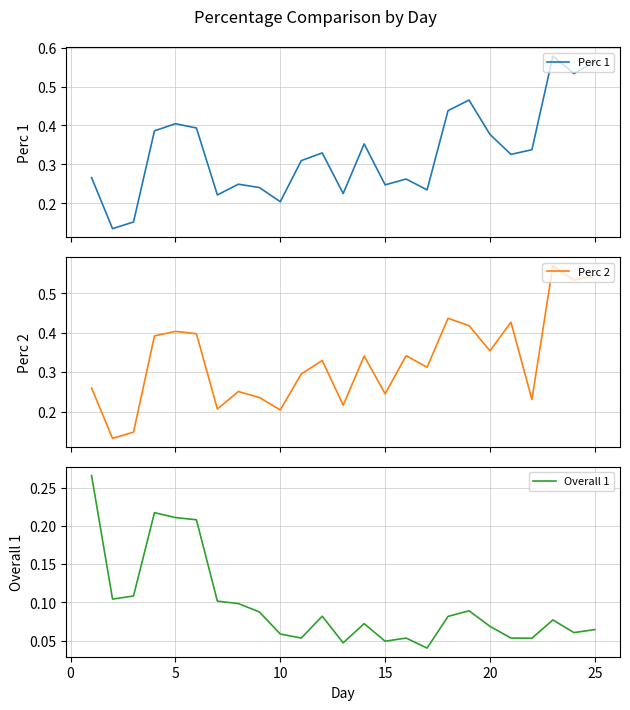

What is the difference between the maximum and second lowest values in the Perc 1 series?

0.4